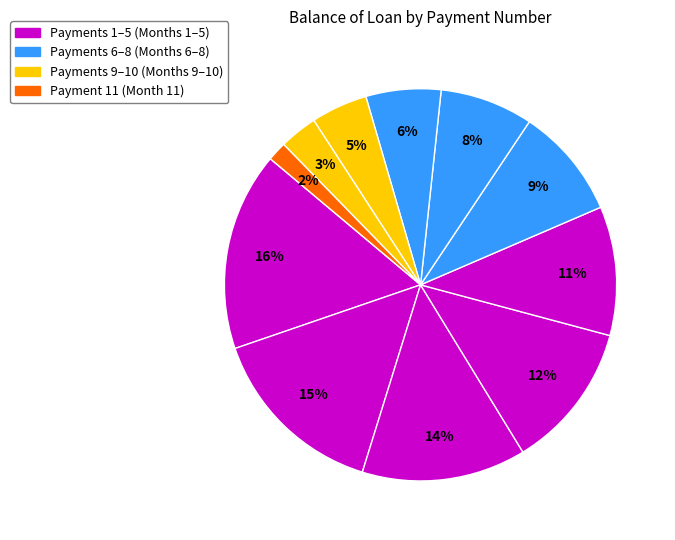

Count the number of slices in the pie.

11